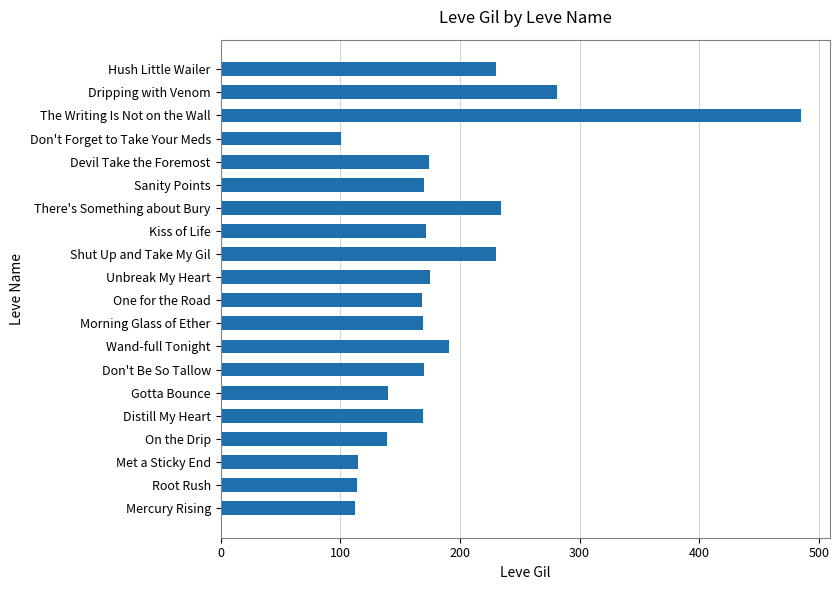

What is the difference between the second highest and minimum values?

180